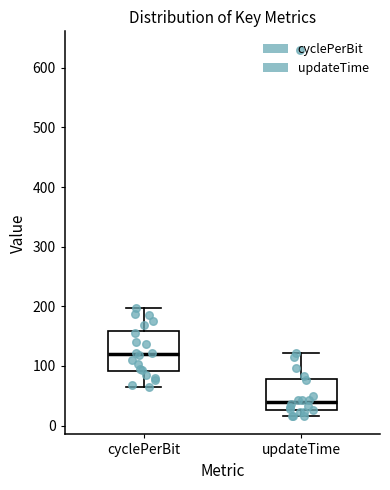

Reading left to right, transcribe this box plot: for each box, give where its median line is, the range the box spans, and where its two whiskers end, as read against the y-axis. The values are not printed on the chart, so give them approximately, as read against the axis.

cyclePerBit: median 120, box 90 to 160, whiskers 60 to 200
updateTime: median 40, box 30 to 80, whiskers 20 to 120